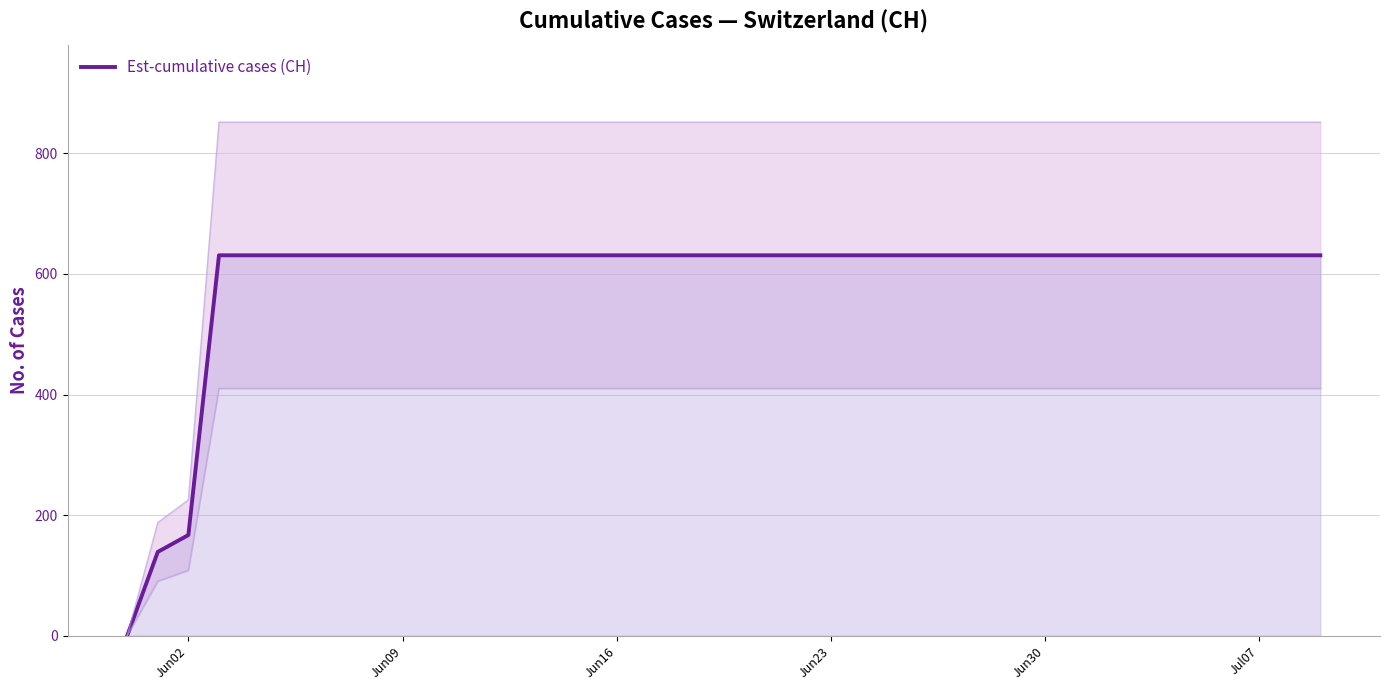

What is the greatest value displayed?

631